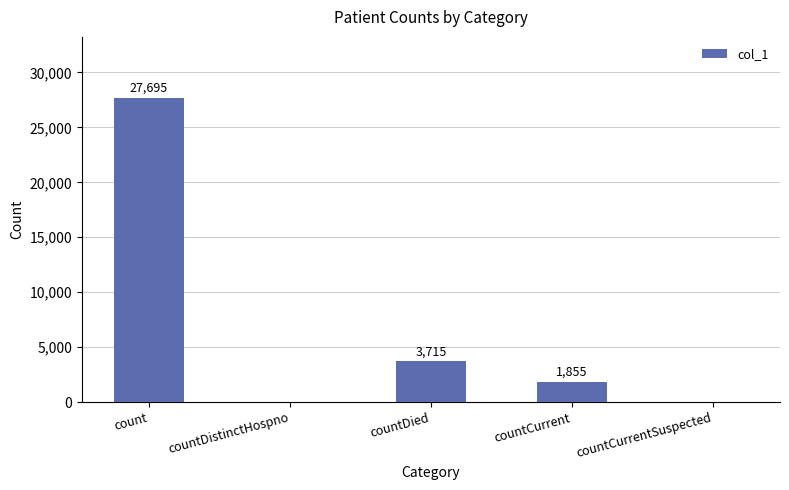

Which category has the highest value across all series?

count